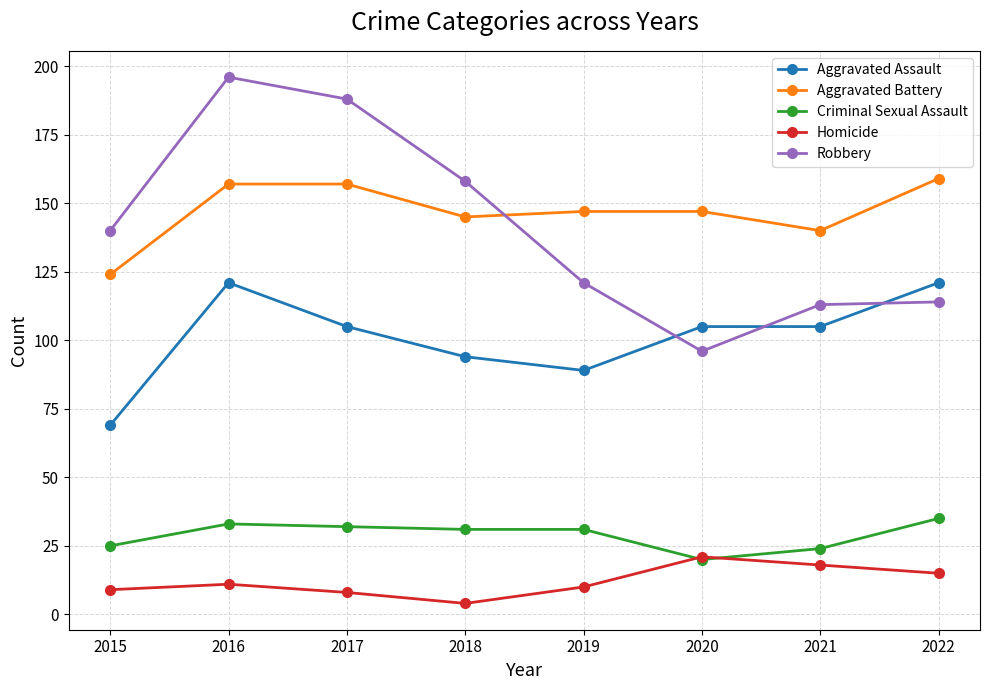

What is the spread (max minus min) of values at 2016?

185